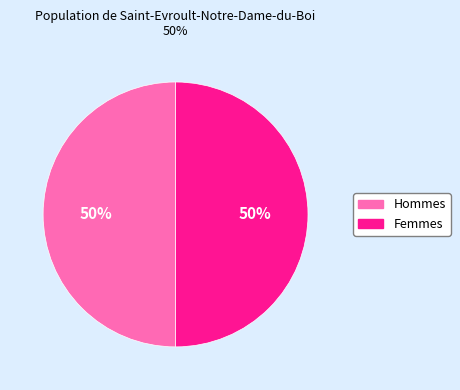

To the nearest percent, what is the average slice percentage?

50%